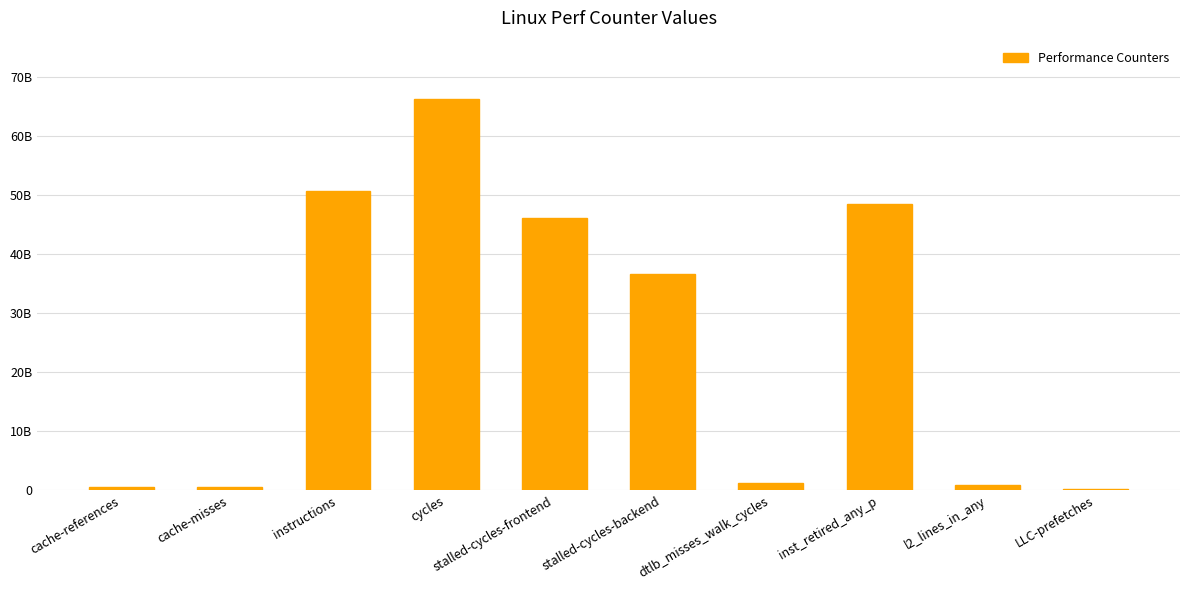

The chart shows a value of 36714347060 at stalled-cycles-backend. True or false?

True